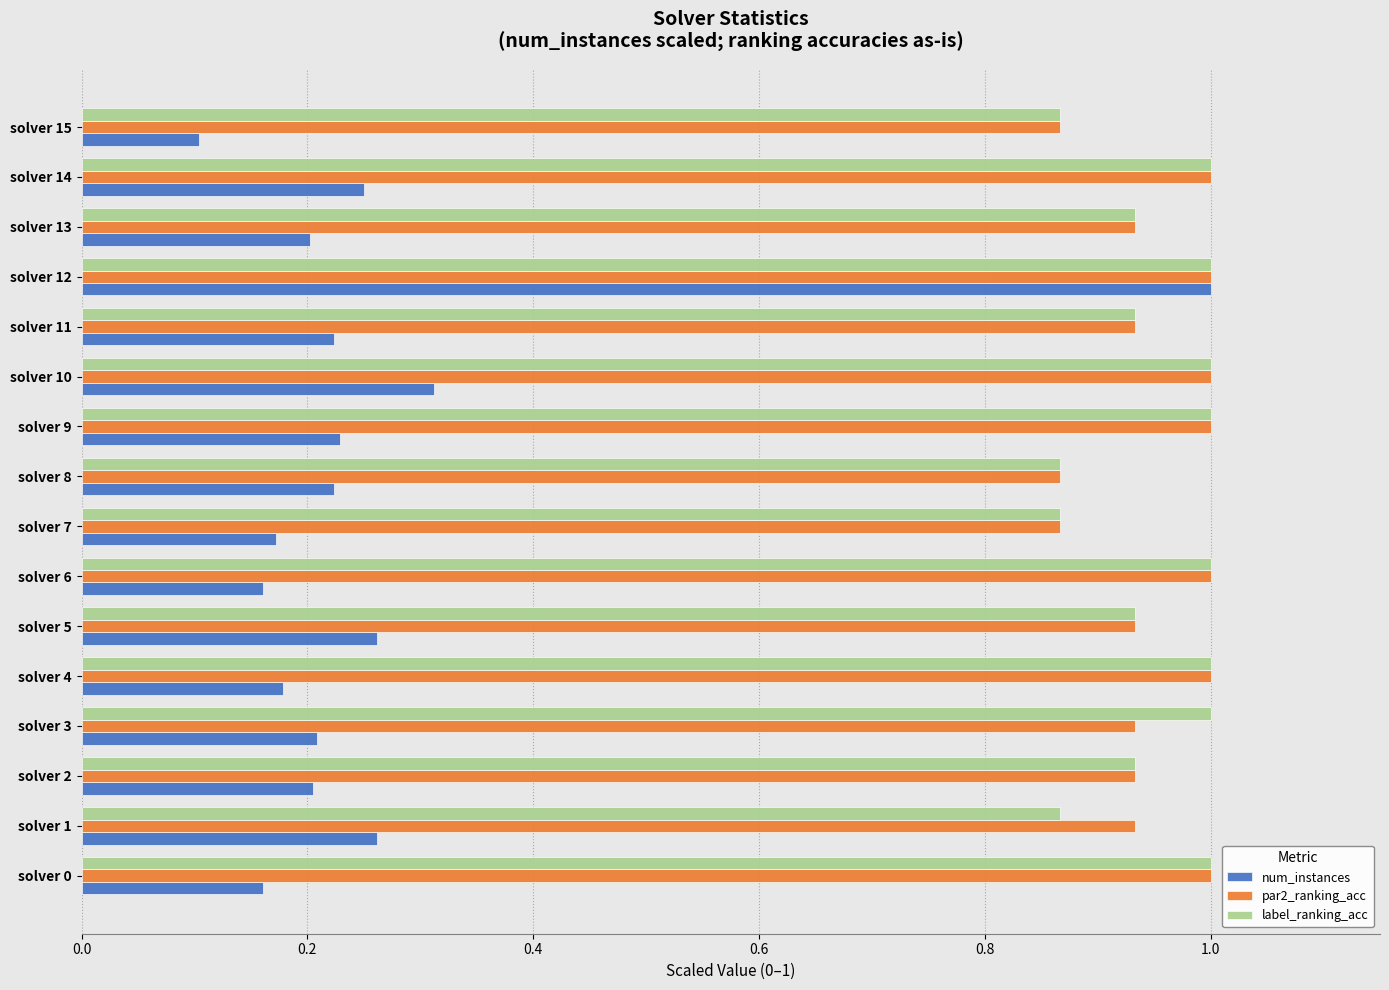

What is the spread (max minus min) of values at solver 1?

0.7